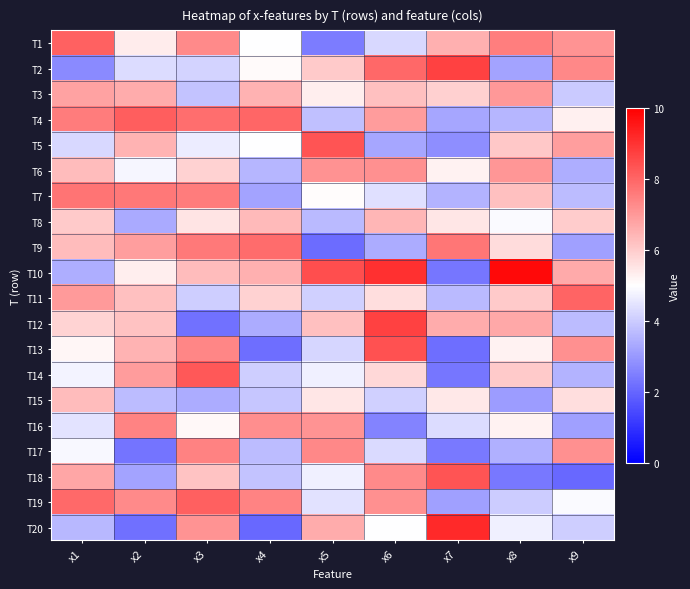

At which category is the sum across all series the highest?

x3